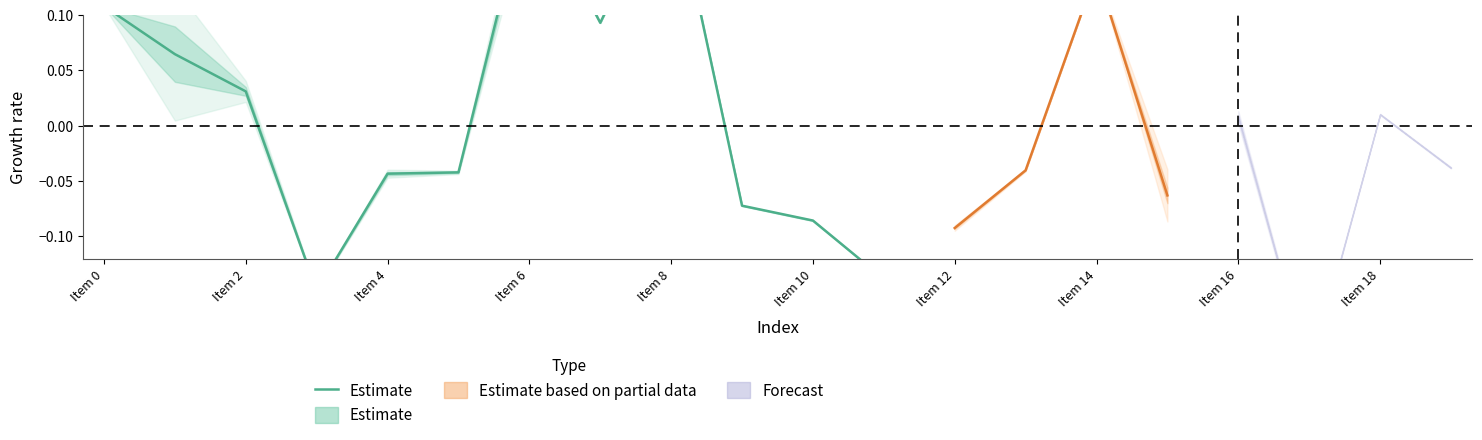

True or false: the data has more than 1 interior local peaks.

True